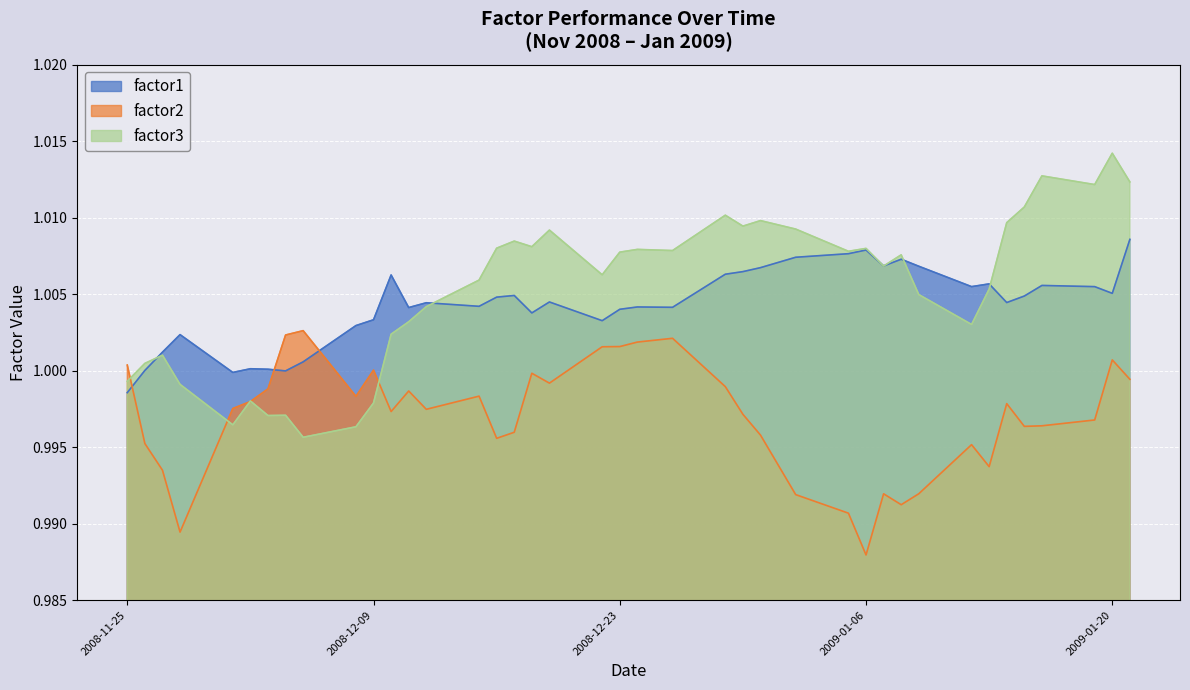

In factor1, how many points are higher than both neighbors (excluding endpoints)?

11